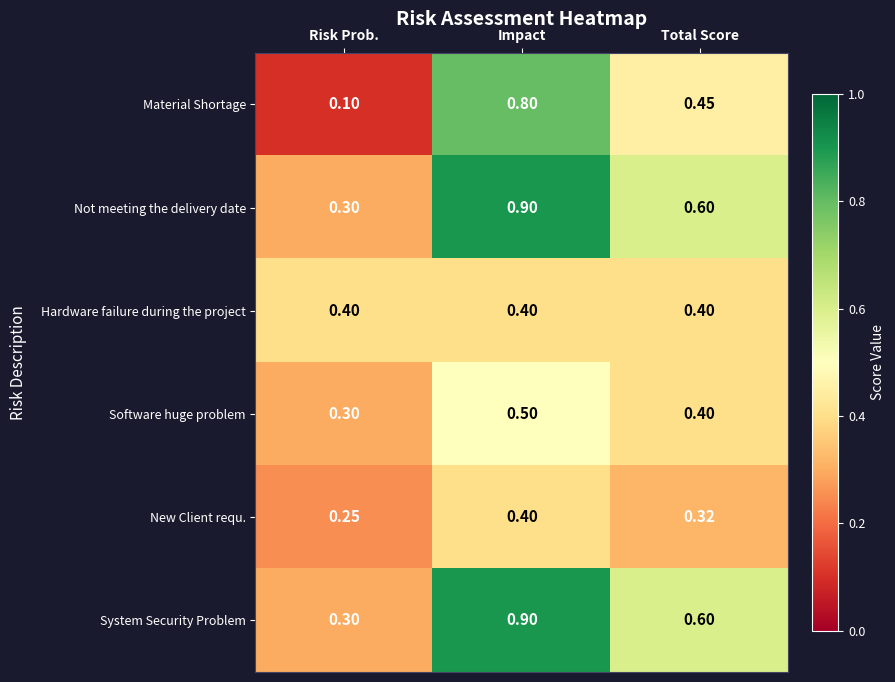

How many data points does each series have?

3